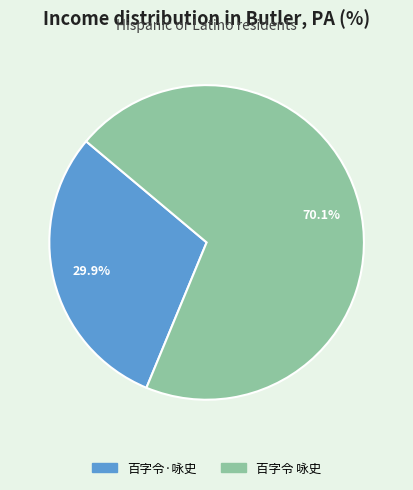

Which has a higher value, 百字令 咏史 or 百字令·咏史?

百字令 咏史